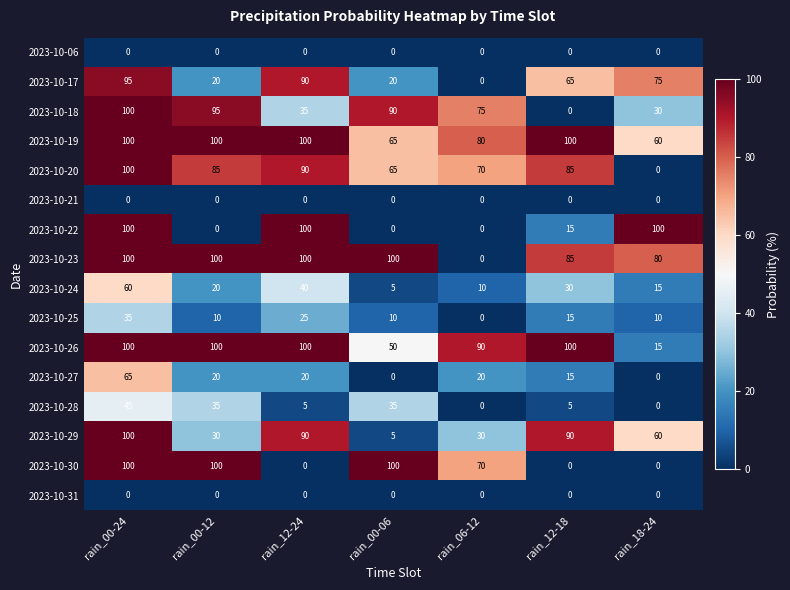

What is the greatest value displayed?

100